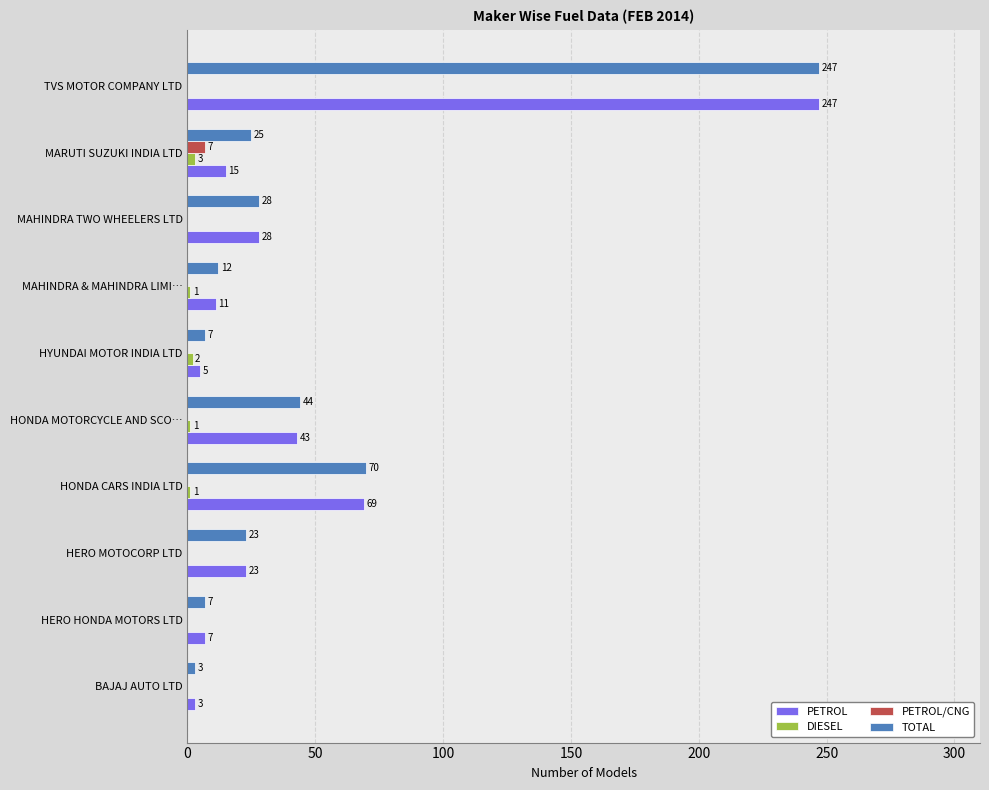

What is the maximum value for PETROL/CNG?

7